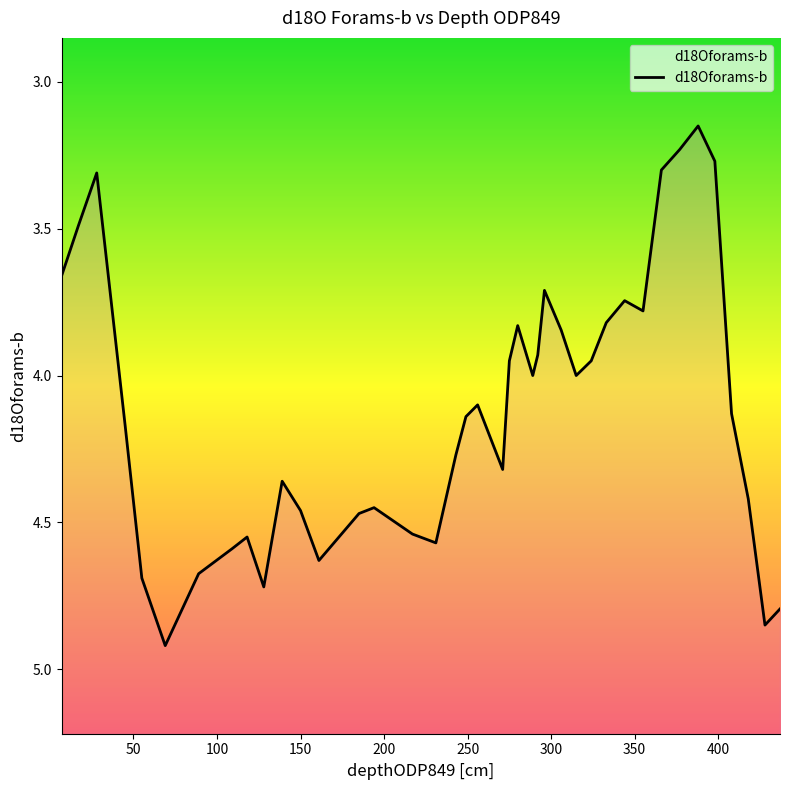

How many lines are shown in the chart?

1